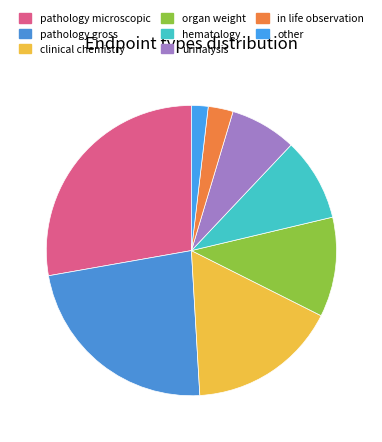

Count the number of slices in the pie.

8